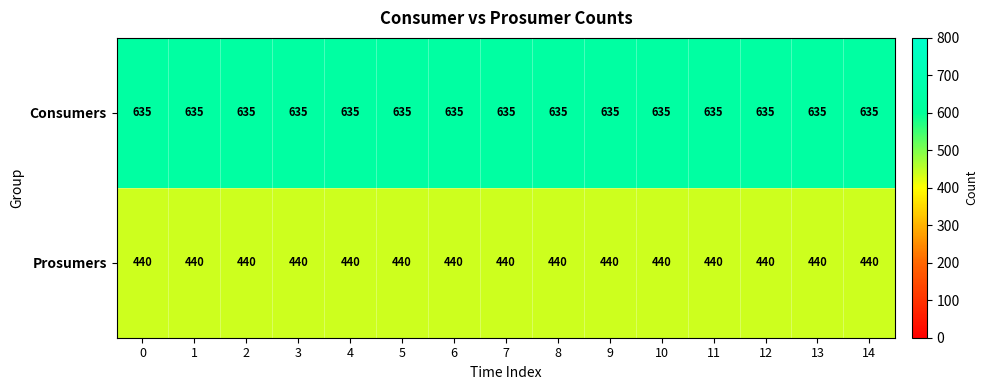

What is the maximum value shown in the chart?

635